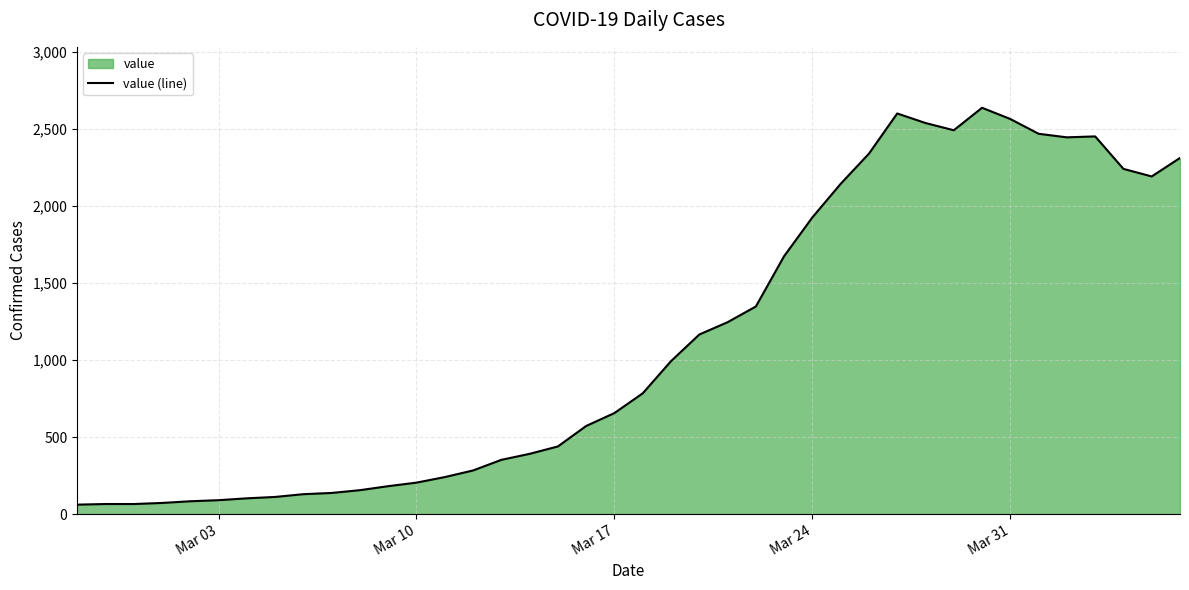

Is it true that the value at Mar 10 is 80?

False